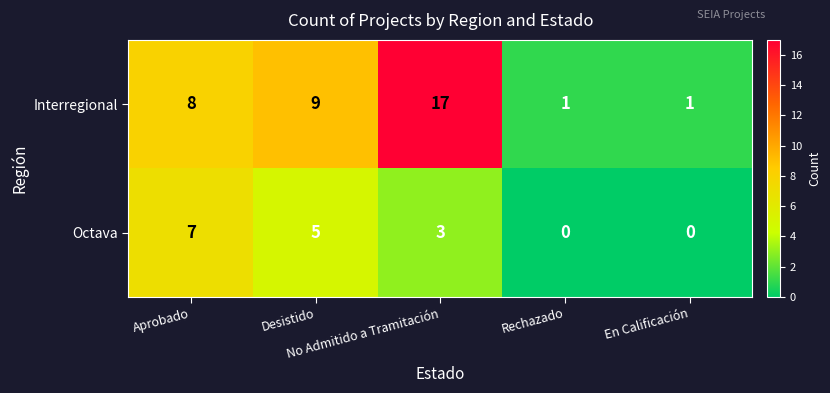

What is the difference between the second highest and second lowest values in the Octava series?

5